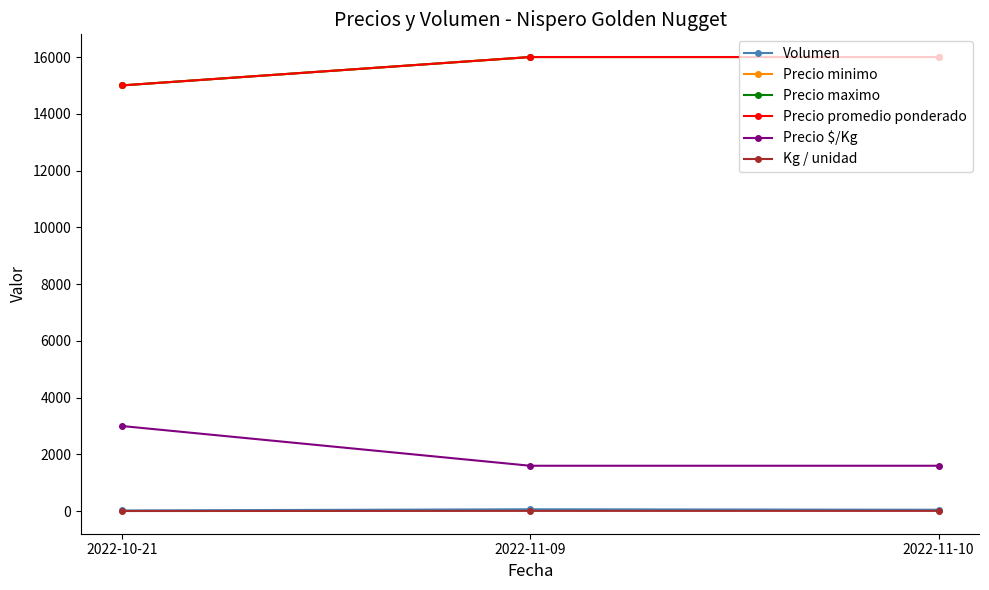

Does the chart have visible grid lines?

No